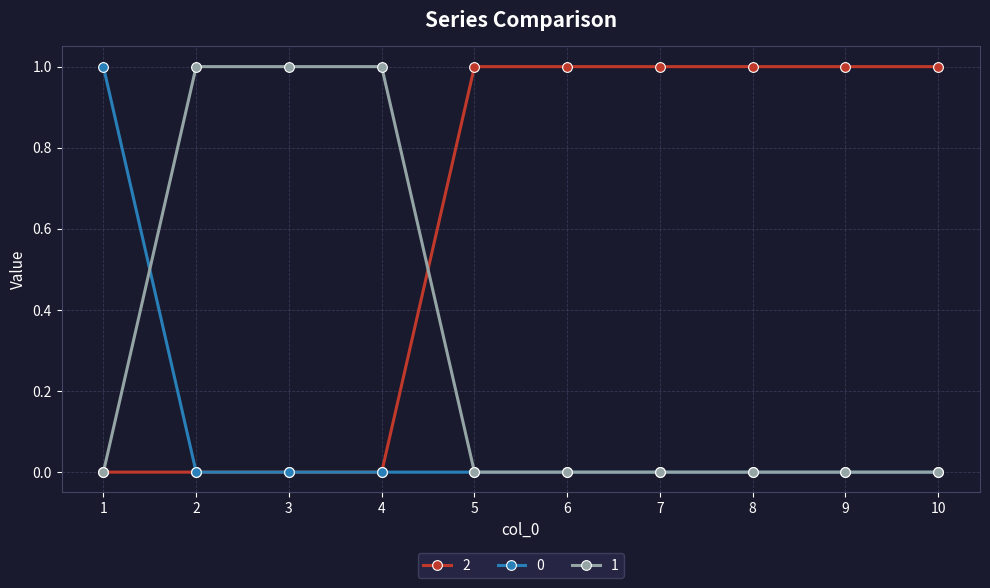

Is the value of 2 at 9 greater than the value of 0 at 3?

Yes